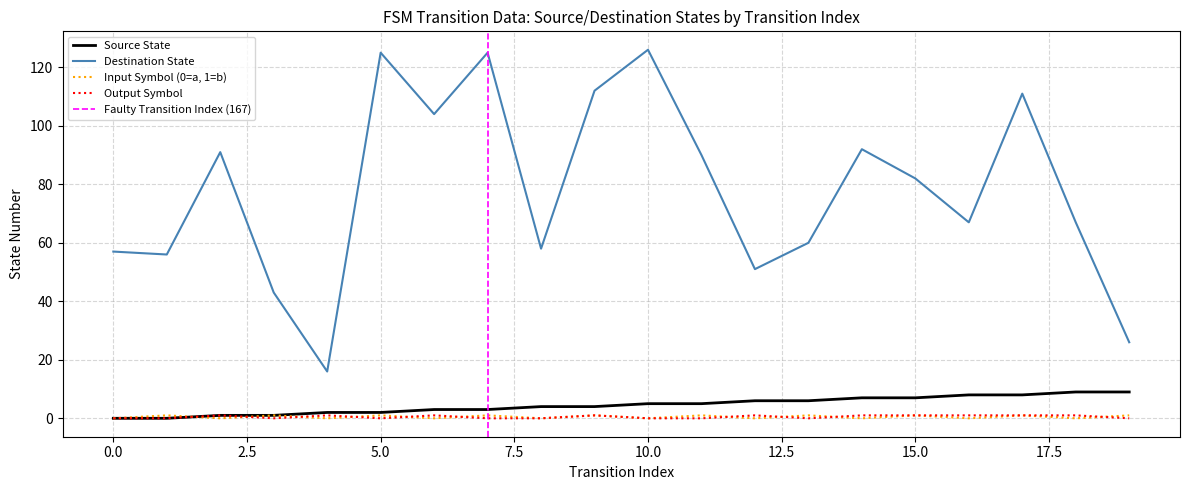

Read the destination_state value at 1.

56